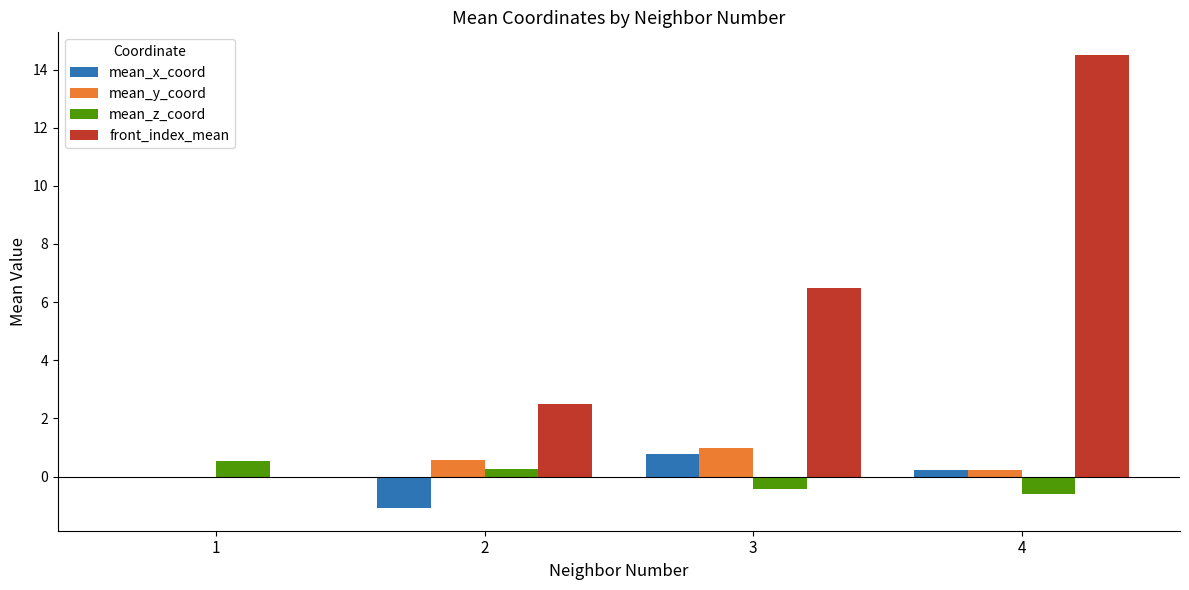

What are all the series names shown in the legend?

mean_x_coord, mean_y_coord, mean_z_coord, front_index_mean